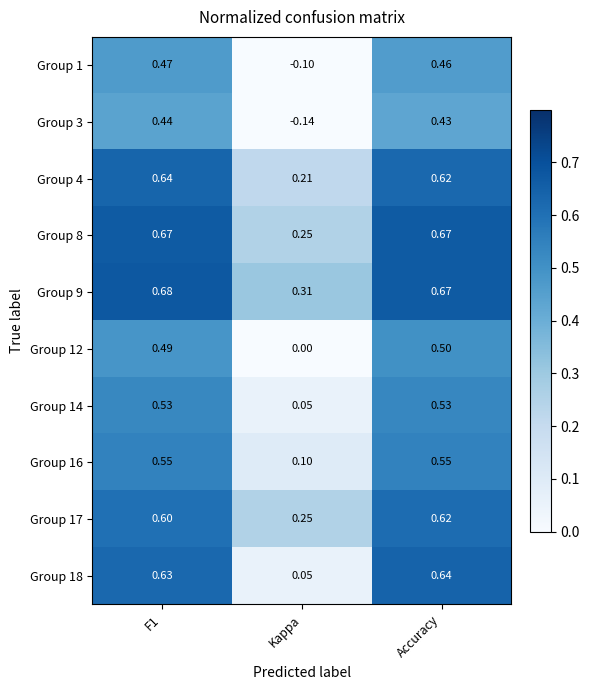

Is the value of Group 4 at F1 greater than the value of Group 16 at Kappa?

Yes